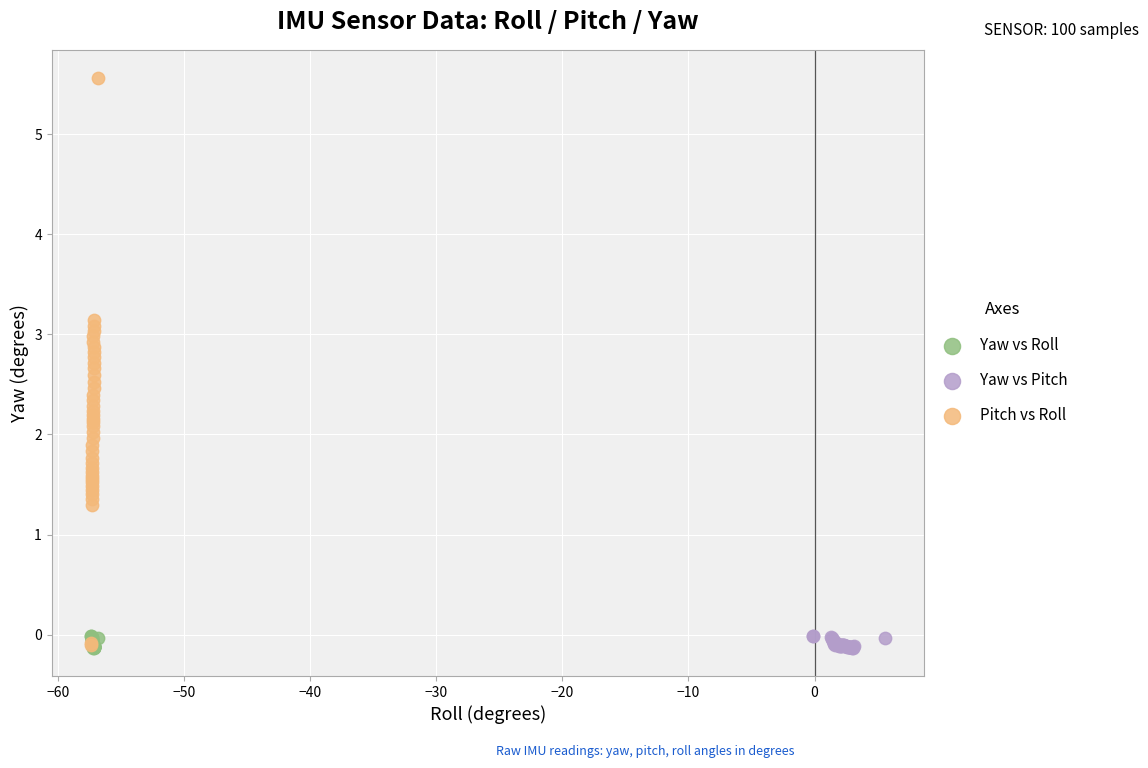

What are all the series names shown in the legend?

Yaw vs Roll, Yaw vs Pitch, Pitch vs Roll